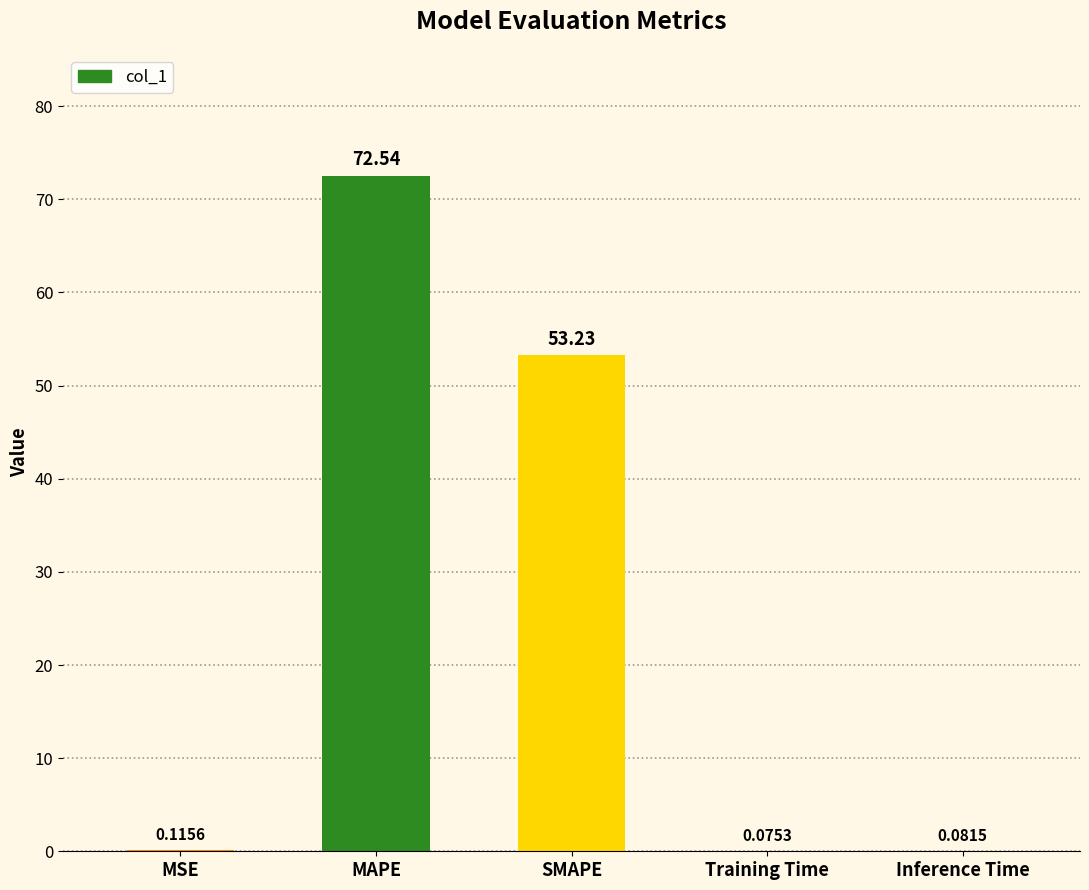

What is the sum of all values?

126.1